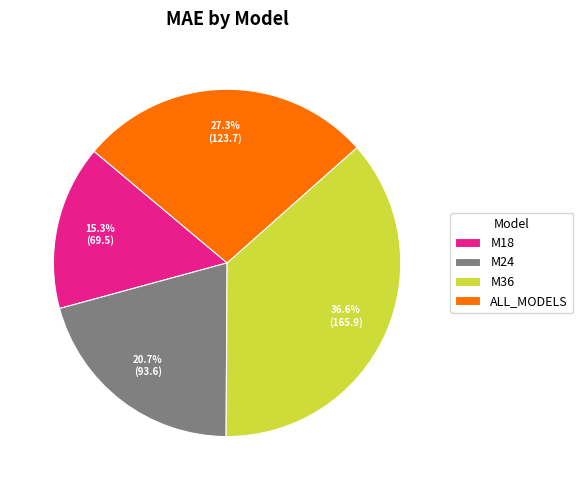

To the nearest percent, what is the combined percentage of ALL_MODELS and M24?

48%